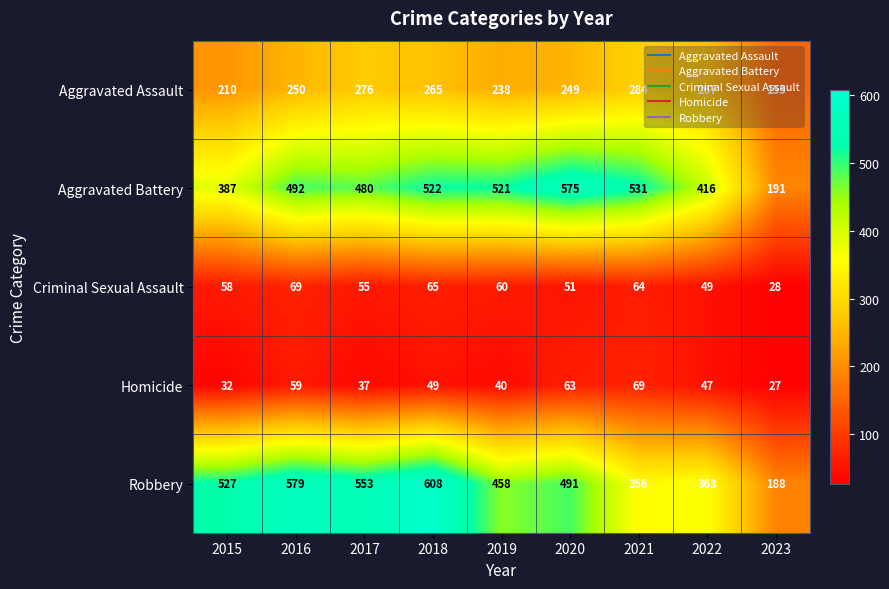

Read the Aggravated Battery value at 2019.

521